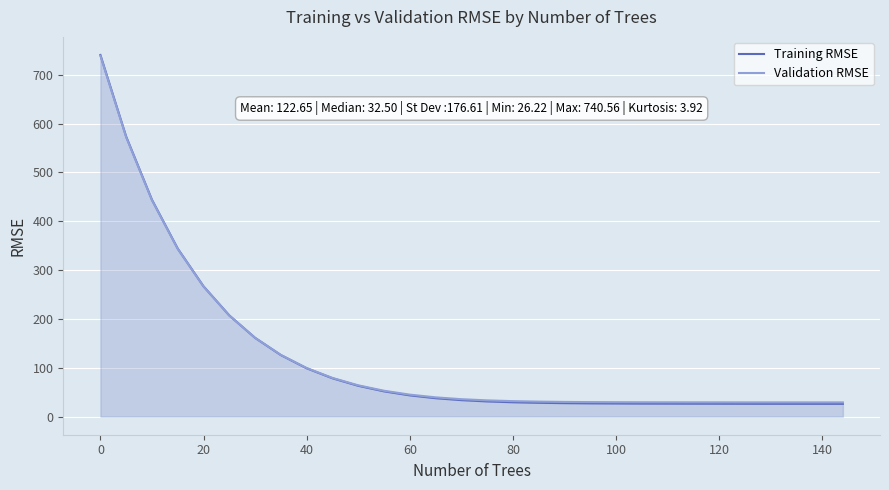

Which series has the largest range (max minus min)?

Training RMSE